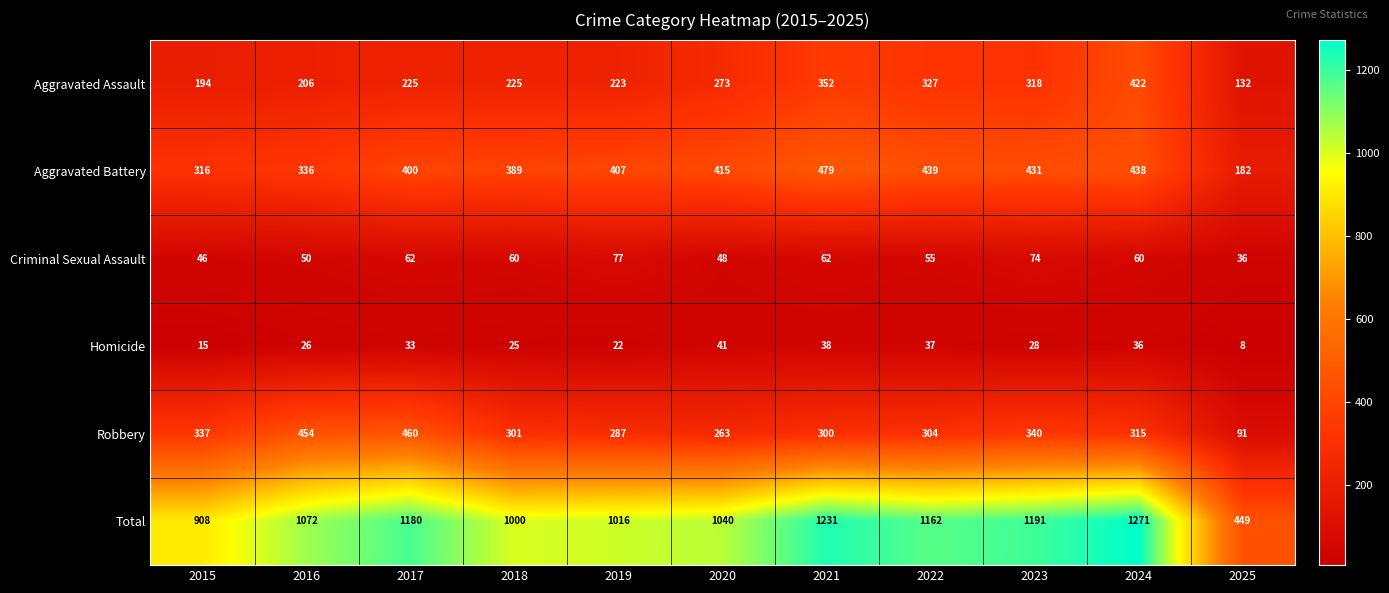

Is it true that Total equals 306 at 2023?

False